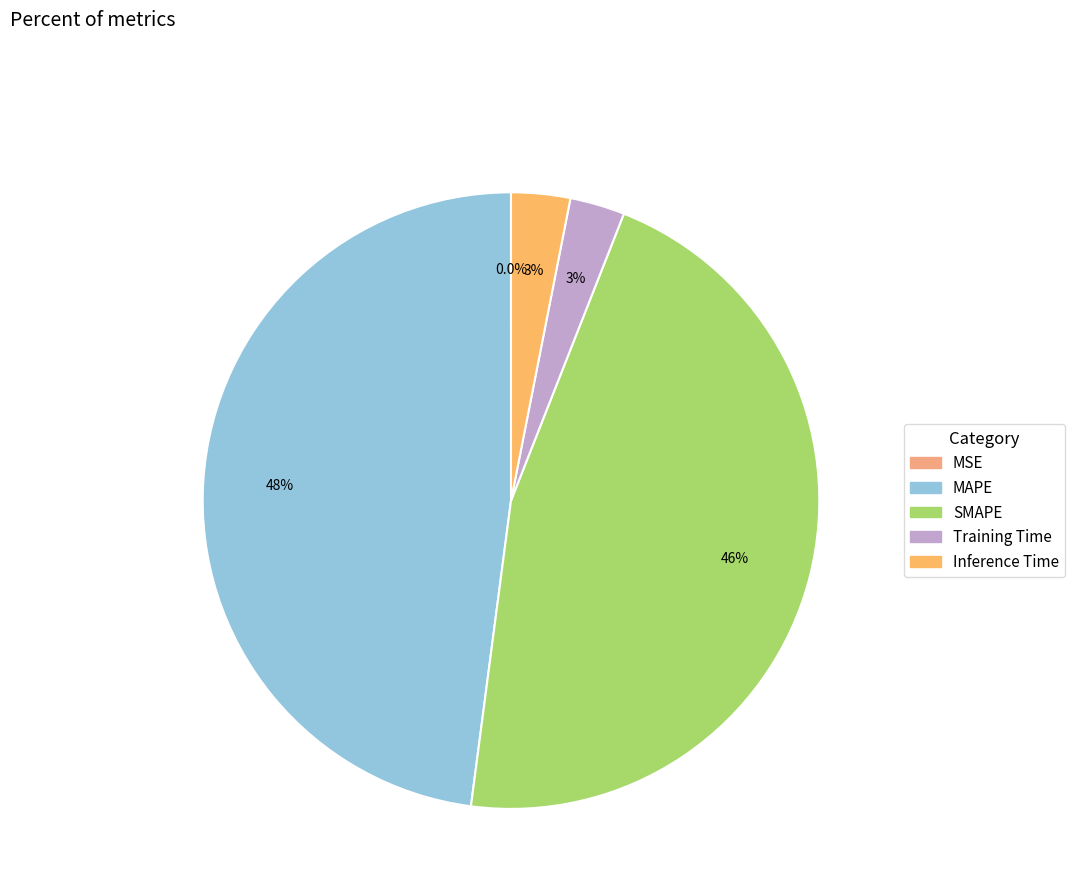

What is the change in value from MAPE to Training Time?

-7.4